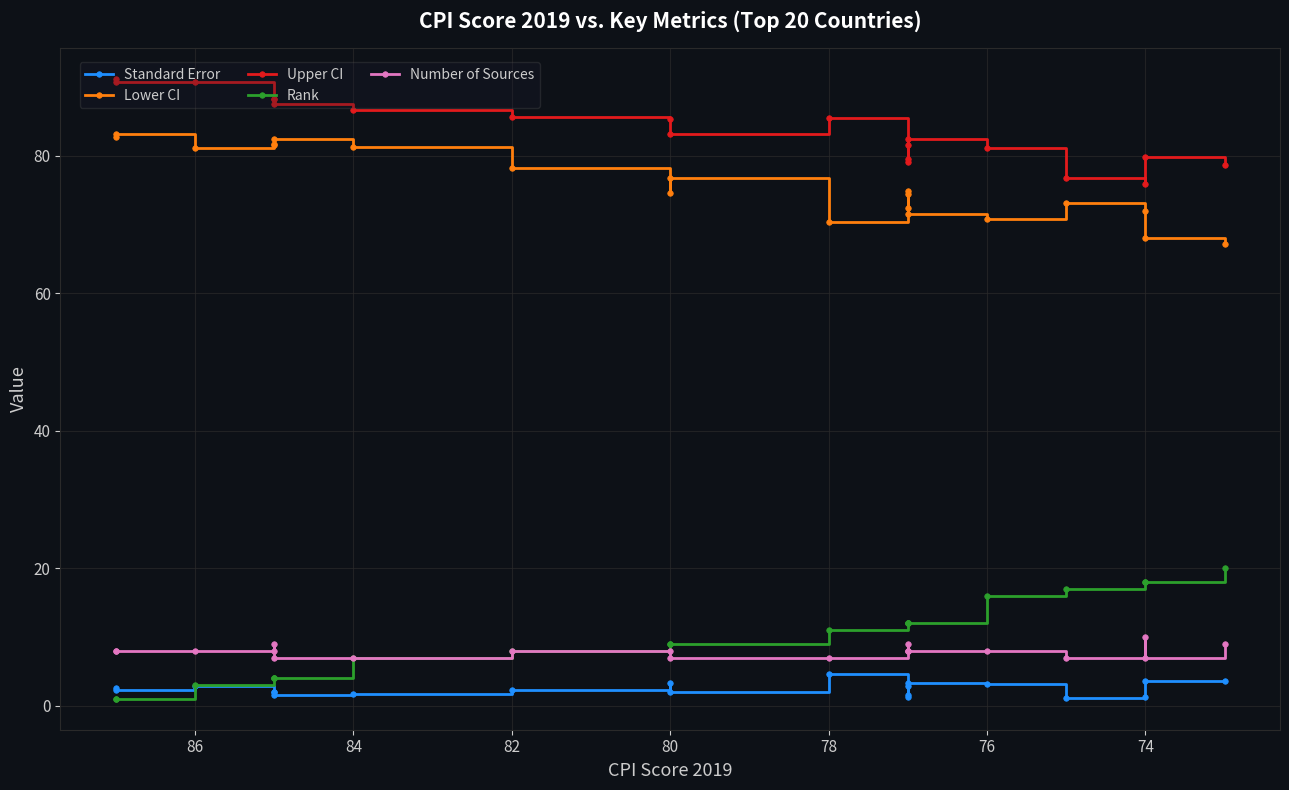

Is this an area chart (filled region under the line)?

No